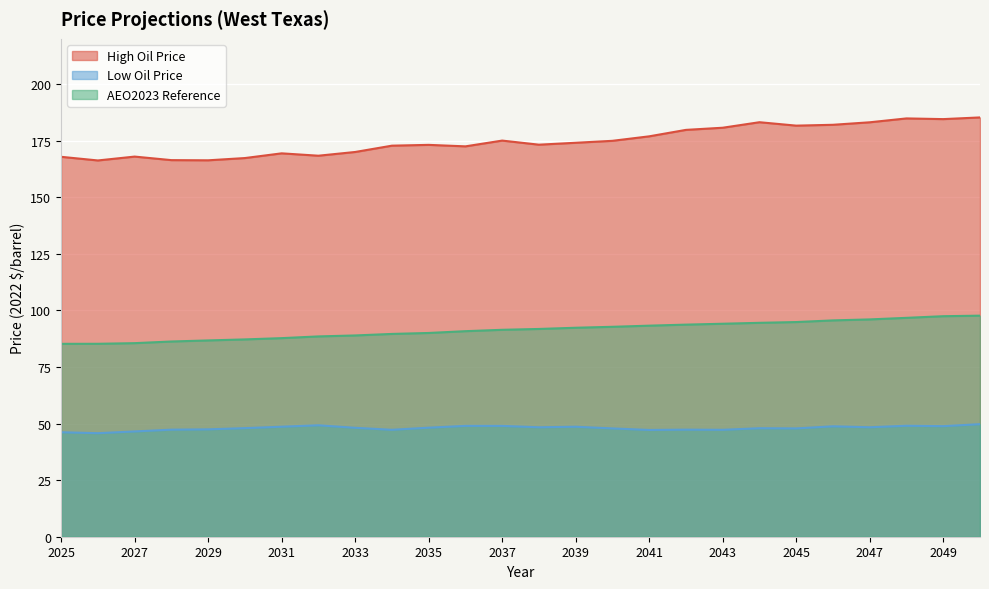

What is the sum of the AEO2023 Reference values at 2033 and 2035?

179.0